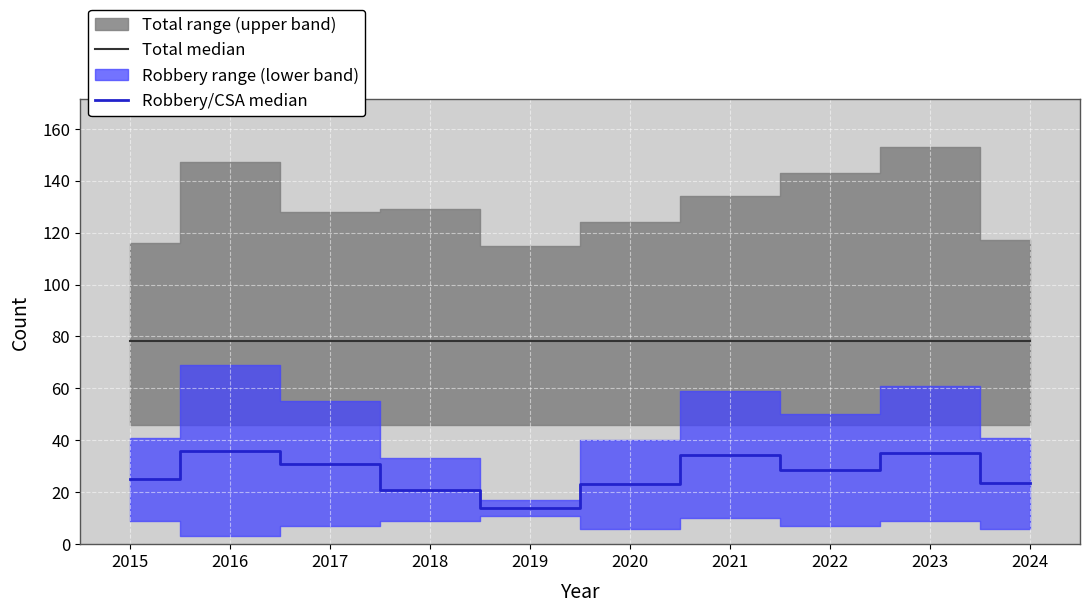

At which category does the chart reach its peak across all series?

2015